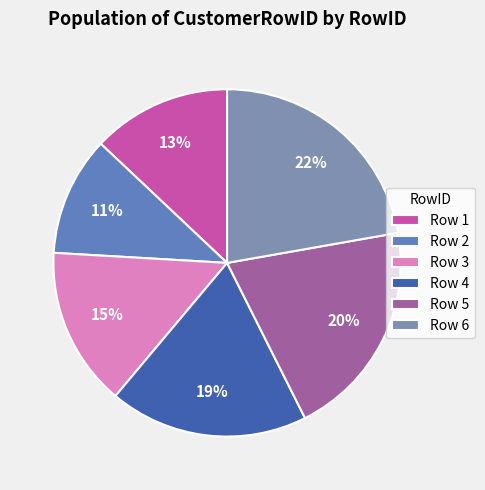

Count the number of slices in the pie.

6